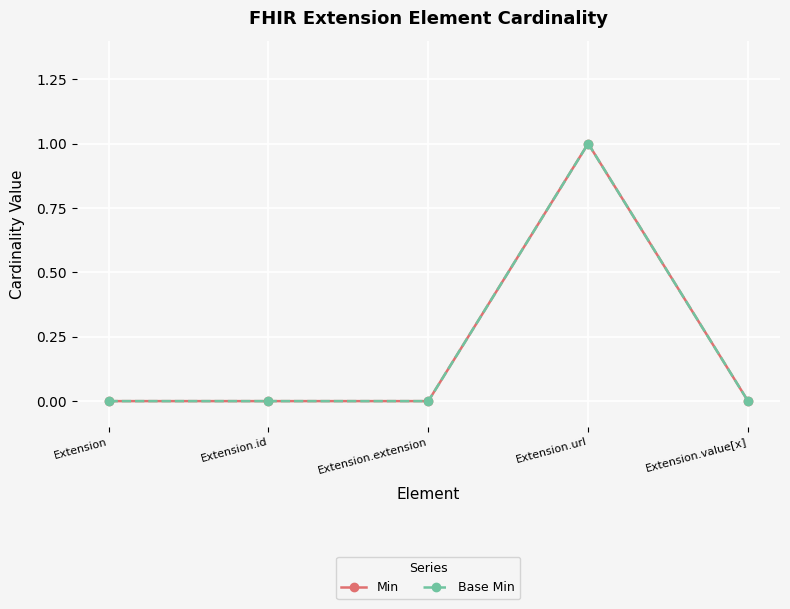

Does the chart have visible grid lines?

Yes